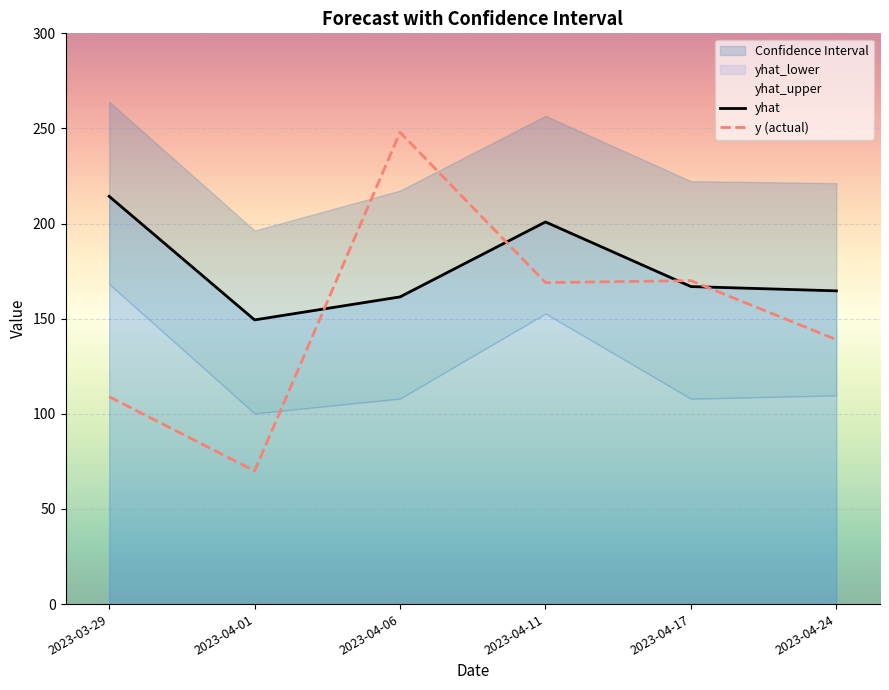

How many lines are shown in the chart?

2